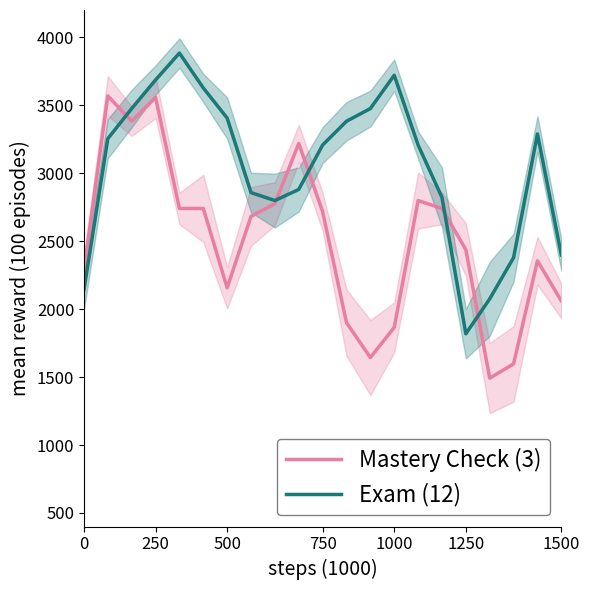

At which category does Mastery Check reach its first local valley?

500